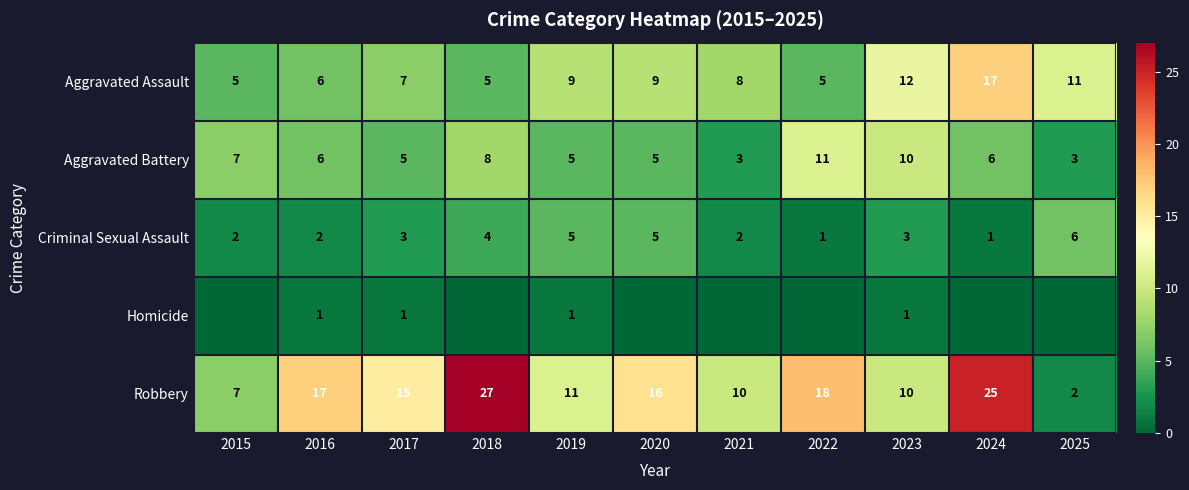

At which label does Aggravated Assault first exceed 8?

2019